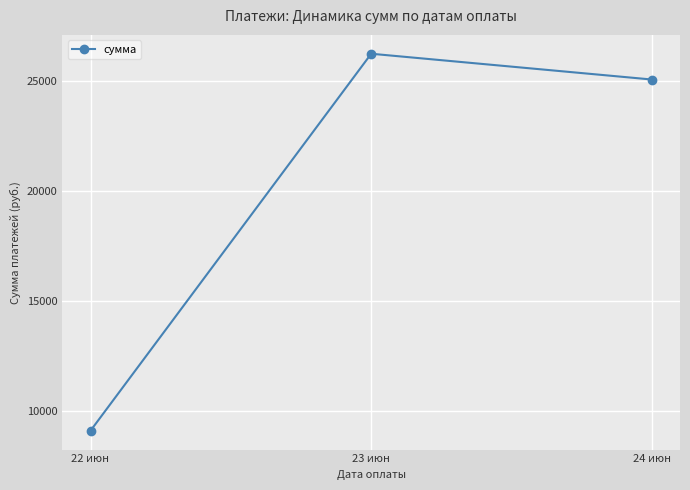

What is the average value?

20142.6